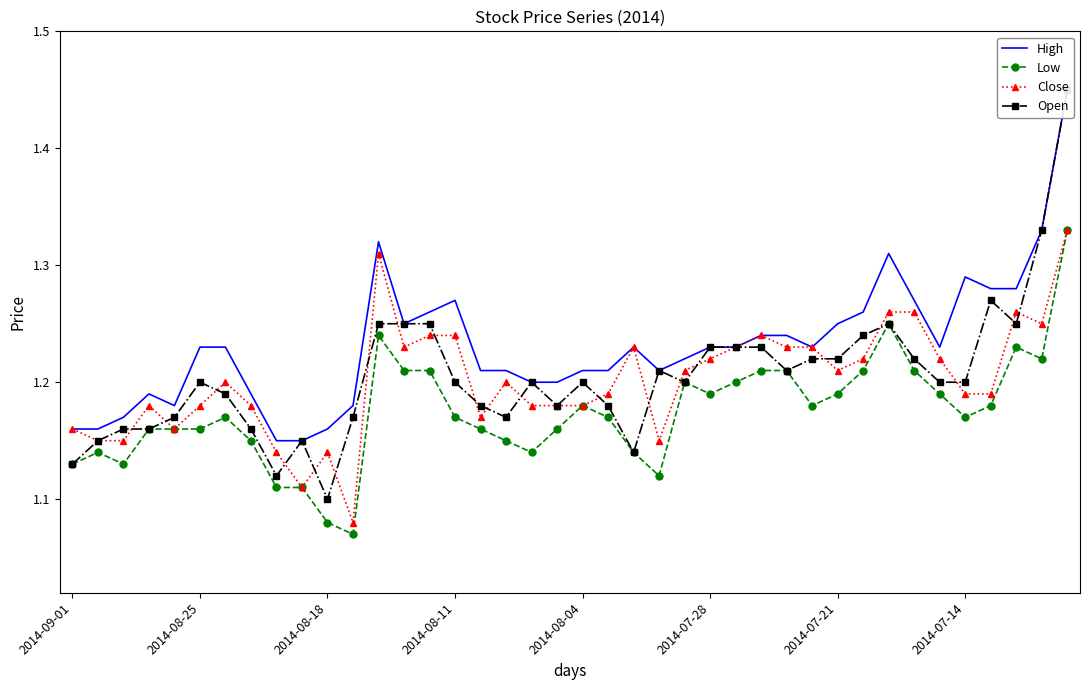

The value of Close at 2014-08-04 is 0.4. True or false?

False